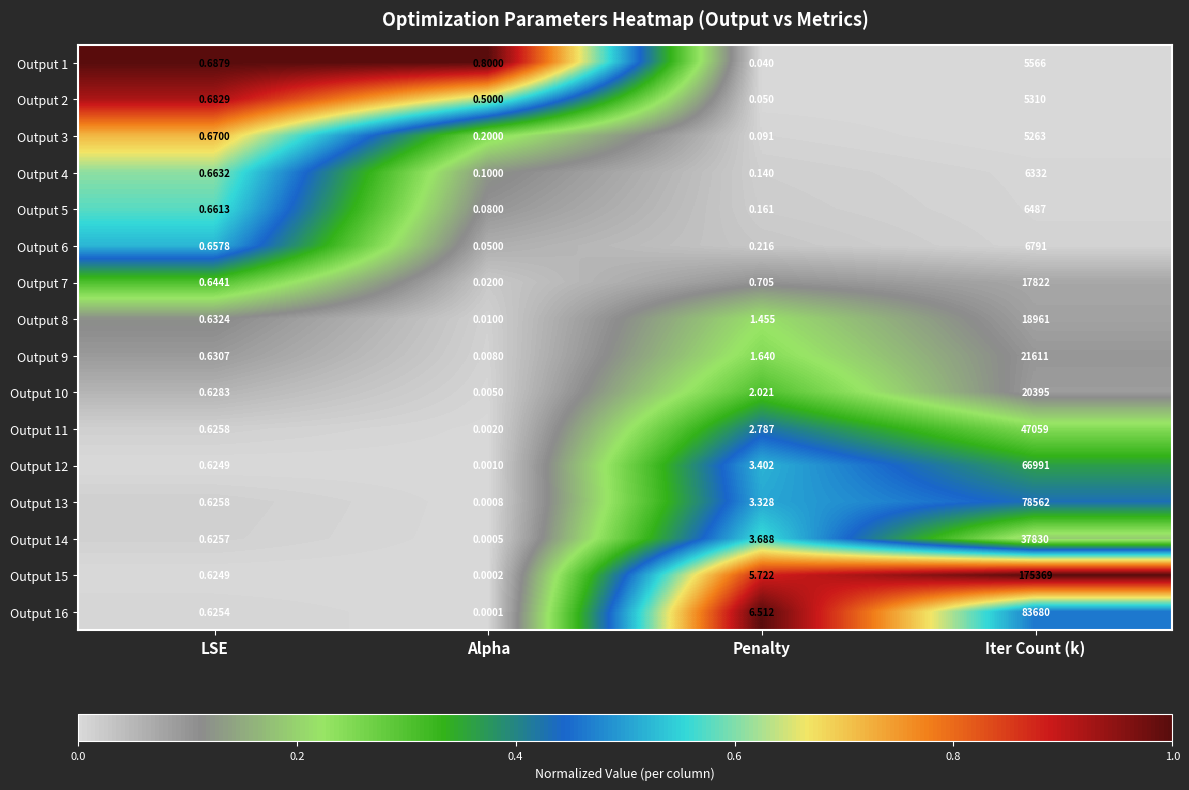

Rank the categories by Output 4 value from highest to lowest.

Iter Count (k), LSE, Penalty, Alpha